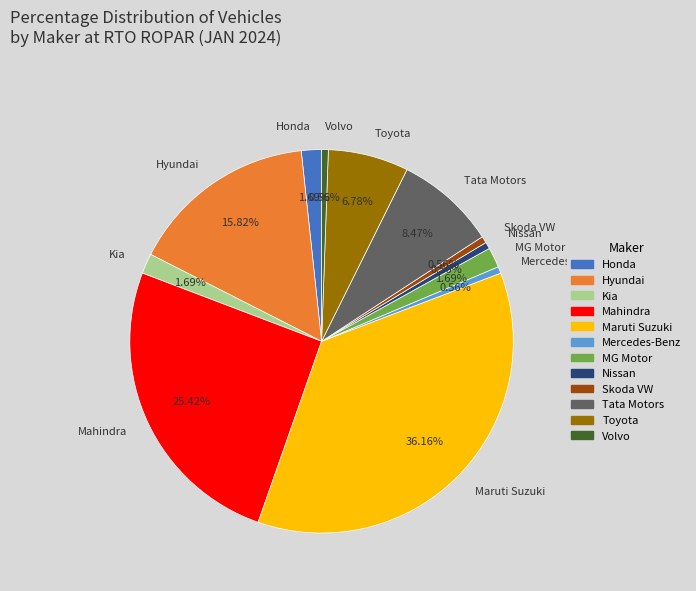

To the nearest percent, what is the difference between the largest and smallest slice percentages?

36%